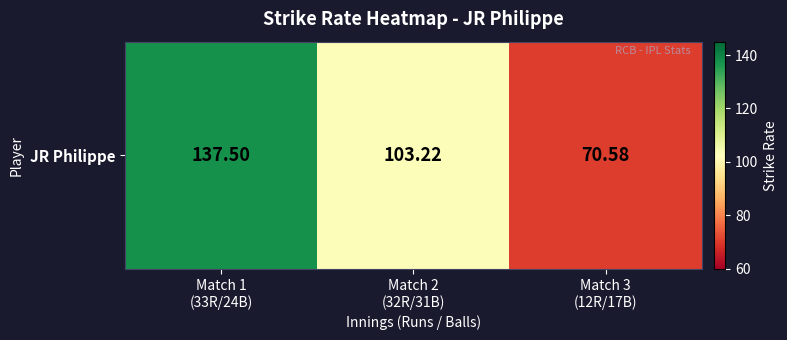

What is the average value?

103.8